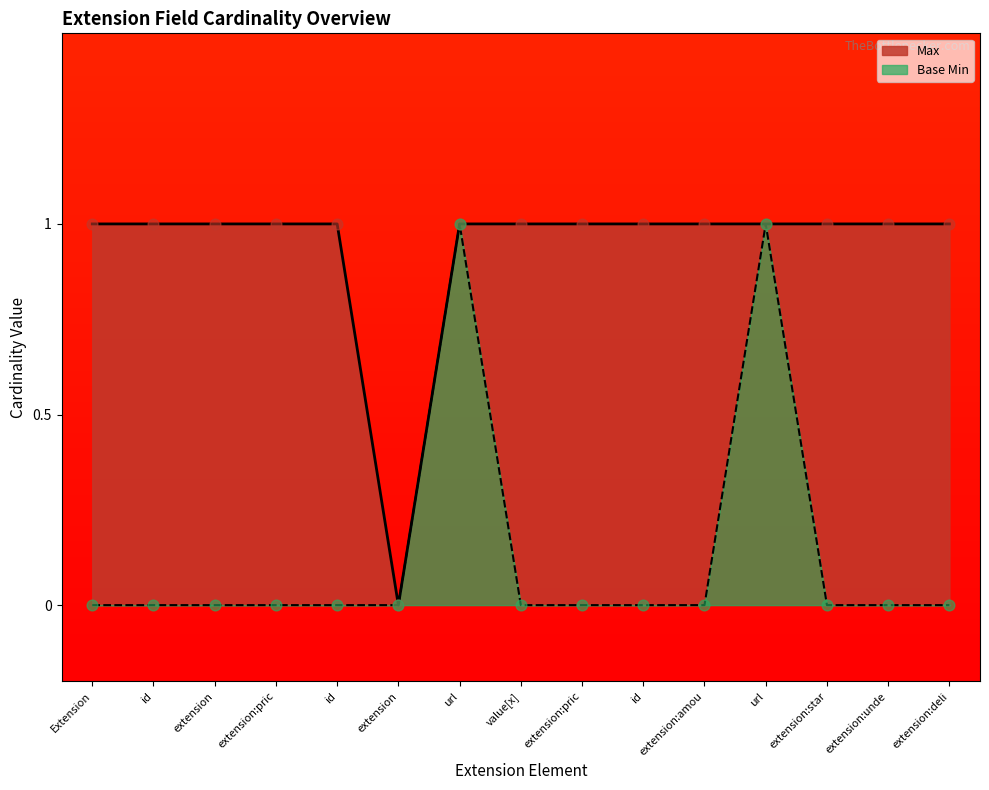

What are all the series names shown in the legend?

Max, Base Min